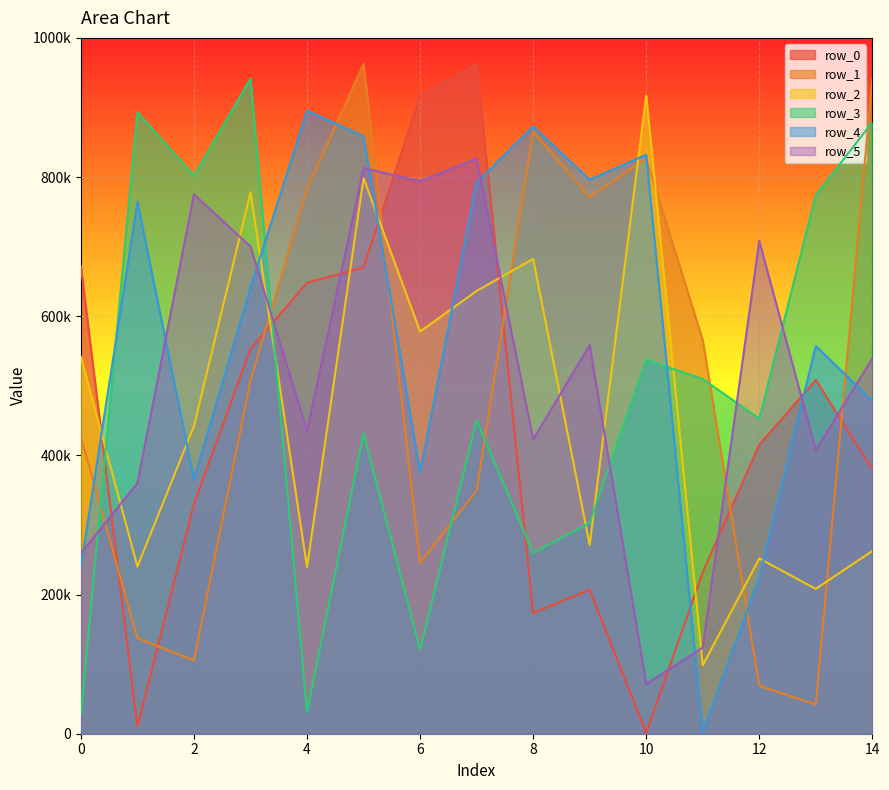

True or false: row_5 has more than 1 points higher than both neighbors.

True